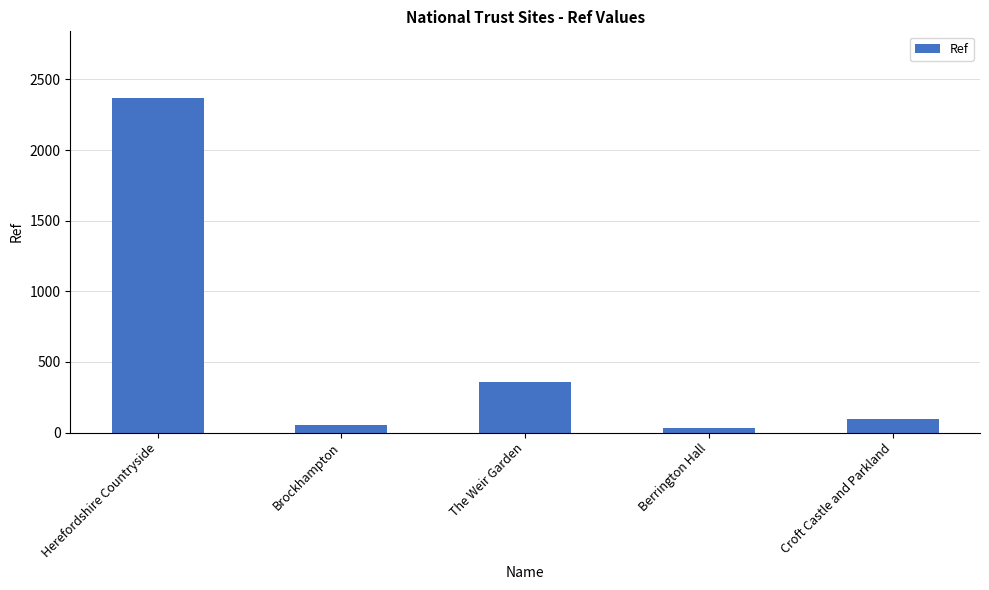

How many data points does each series have?

5